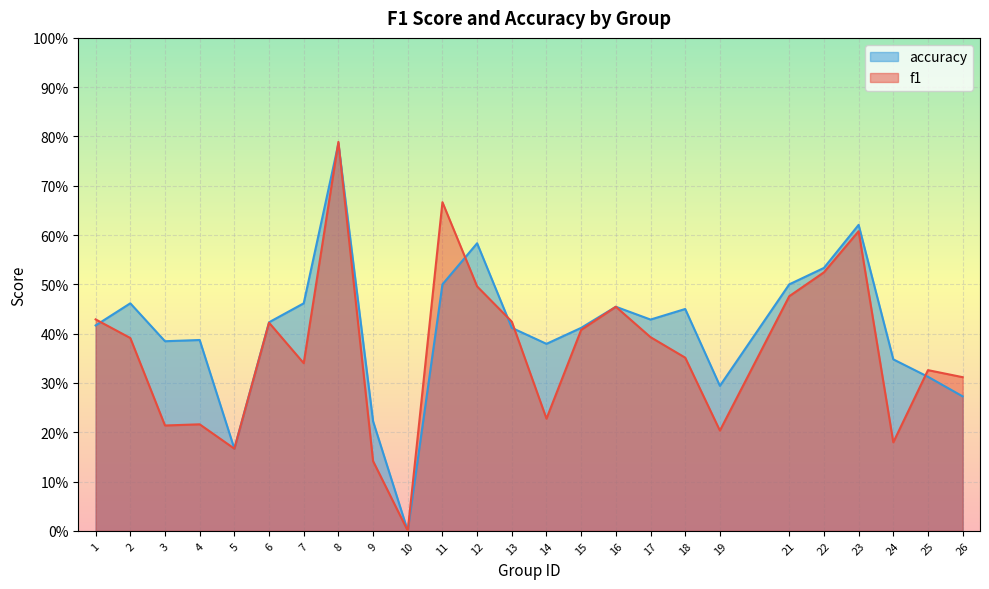

Which series has the largest range (max minus min)?

f1